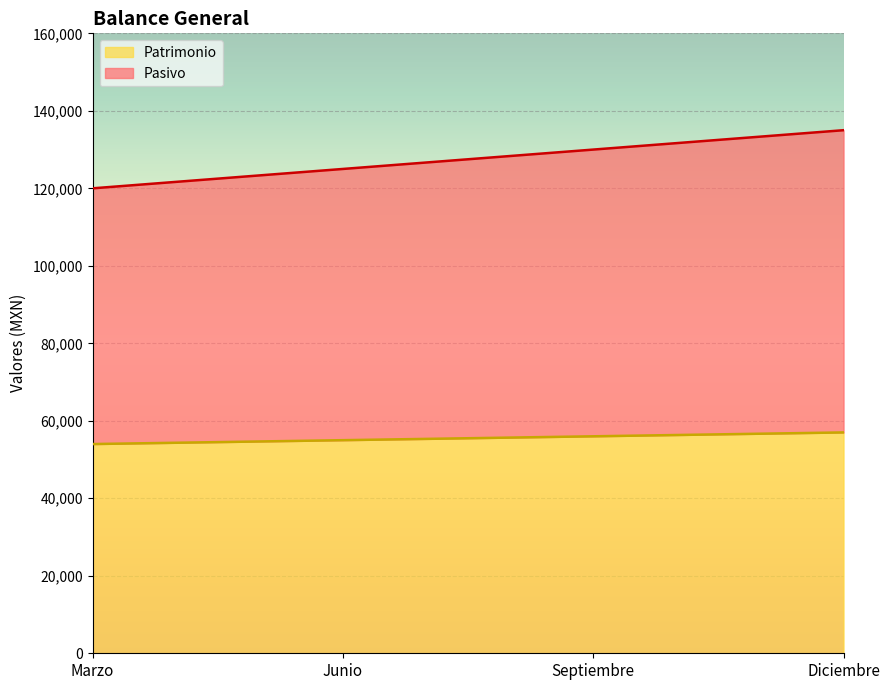

True or false: Patrimonio and Pasivo intersect in this chart.

False